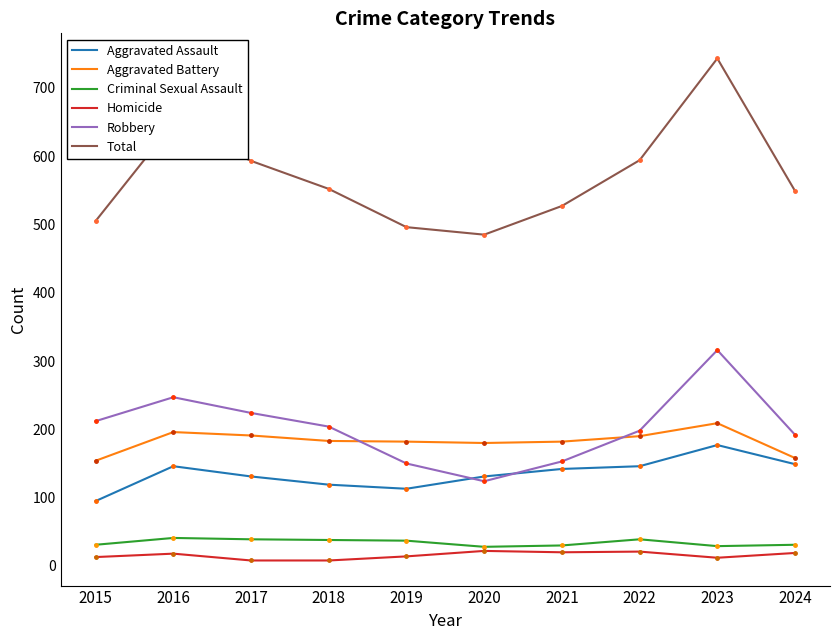

What is the difference between the Homicide values at 2024 and 2015?

6